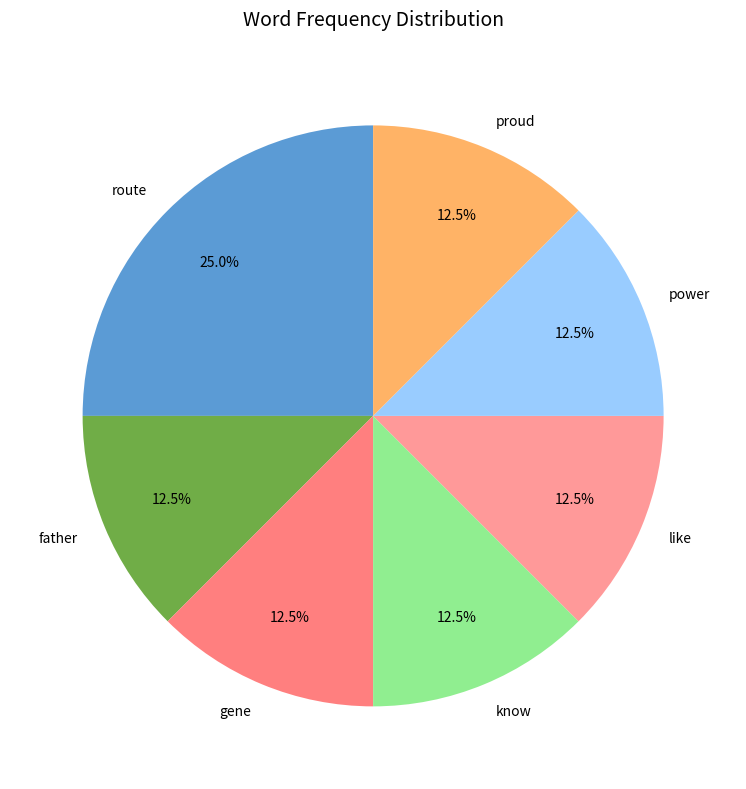

Count the number of slices in the pie.

7